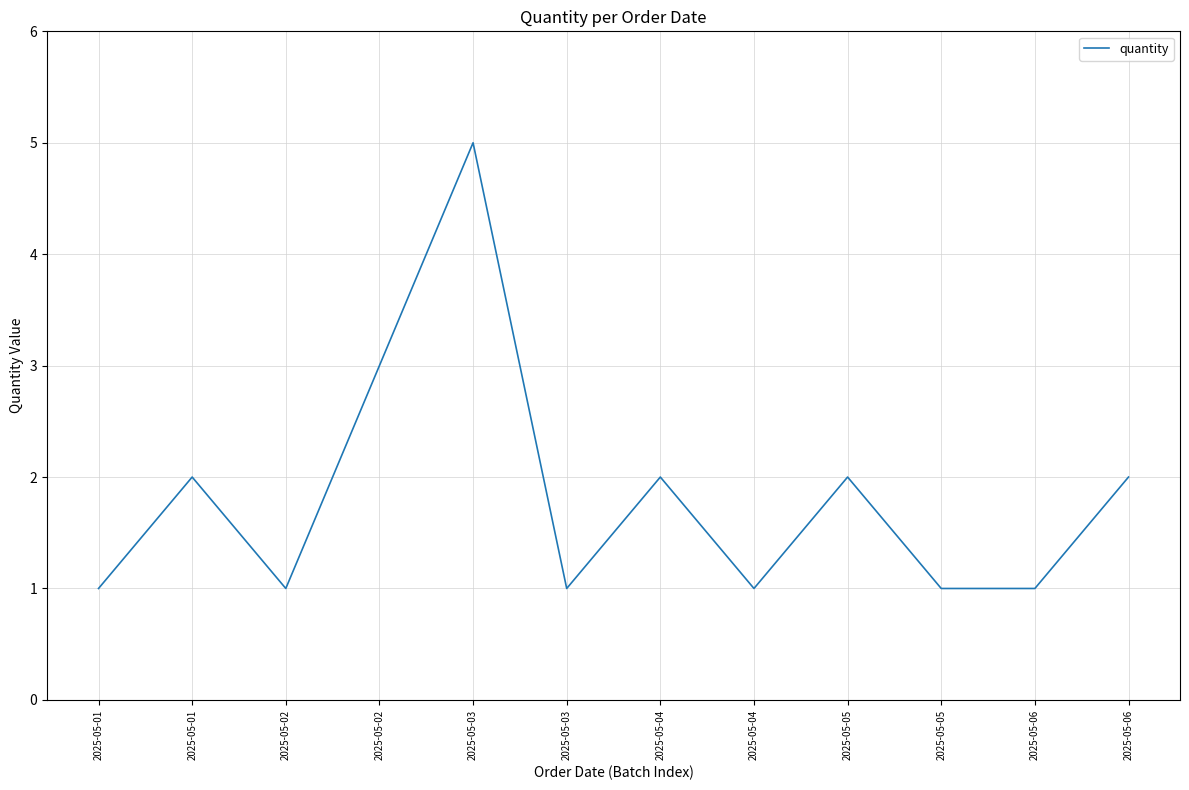

What is the difference between the values at 2025-05-04 and 2025-05-04?

1